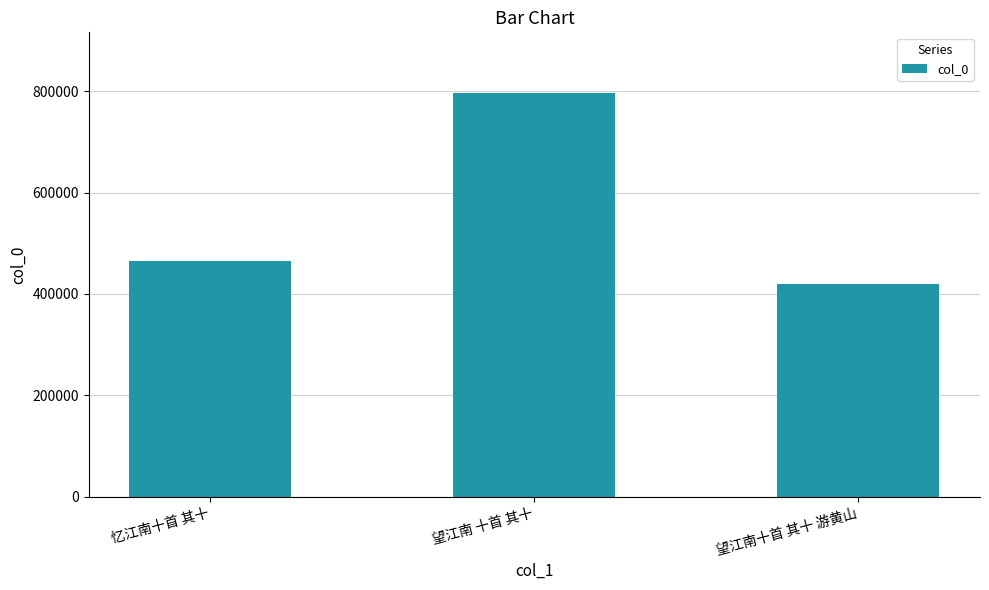

How many bars are there in total?

3